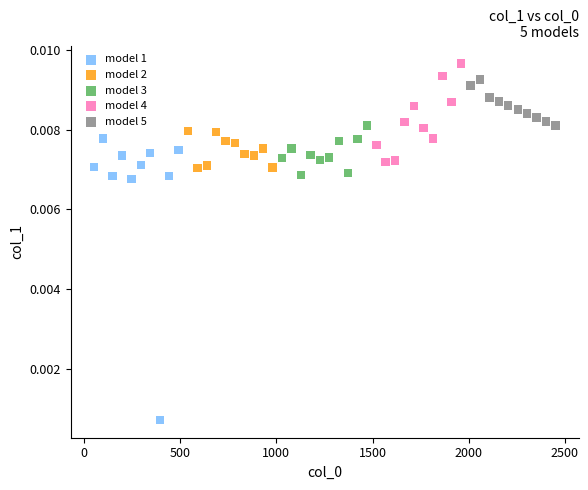

What are all the series names shown in the legend?

model 1, model 2, model 3, model 4, model 5